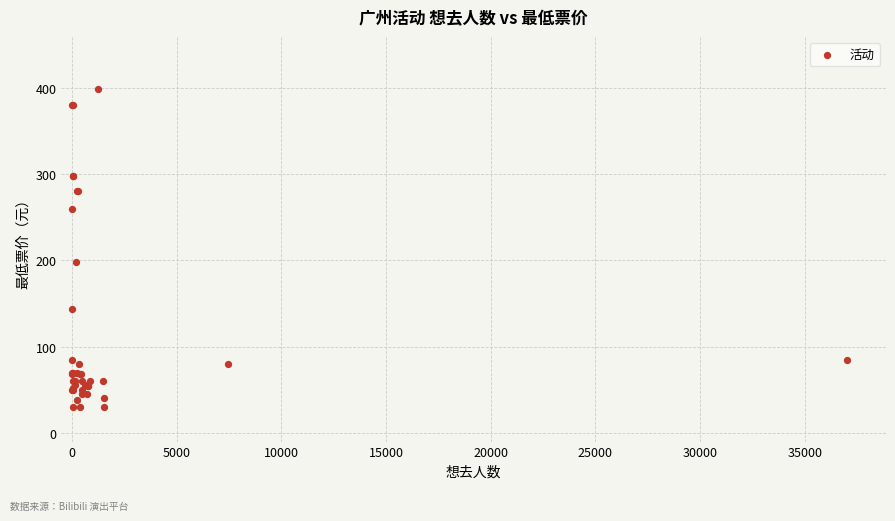

What Y value in the scatter plot is closest to 214?

198.0